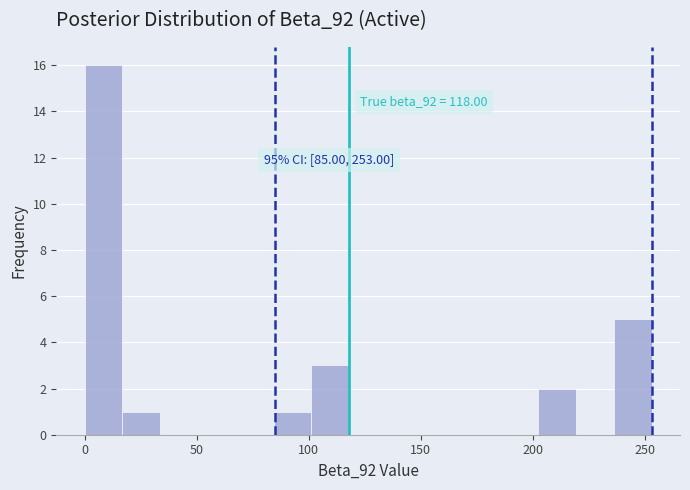

Read against the x-axis, roughly where is the centre of the tallest bar?

10